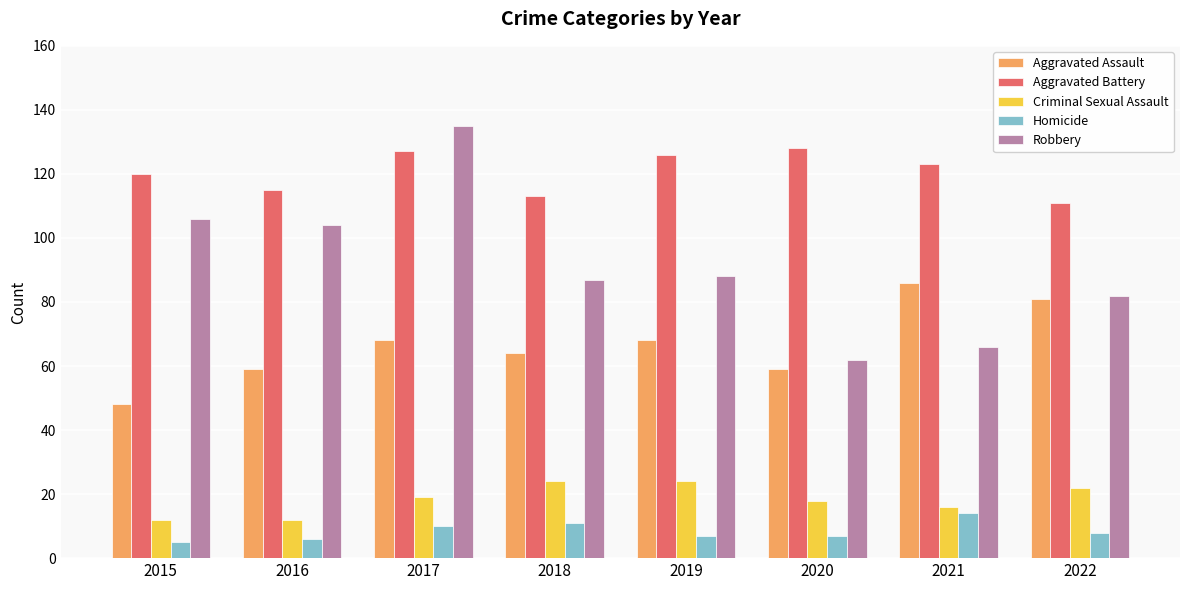

What is the lowest value of the Robbery series?

62